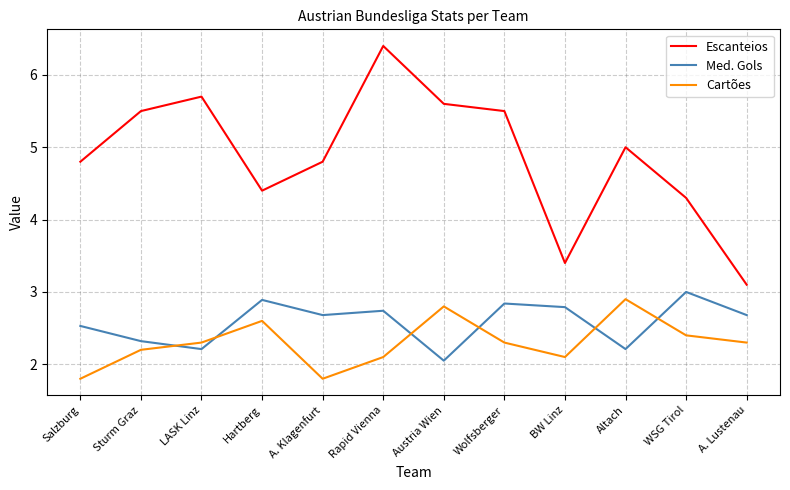

What is the average value of the Escanteios series?

4.9